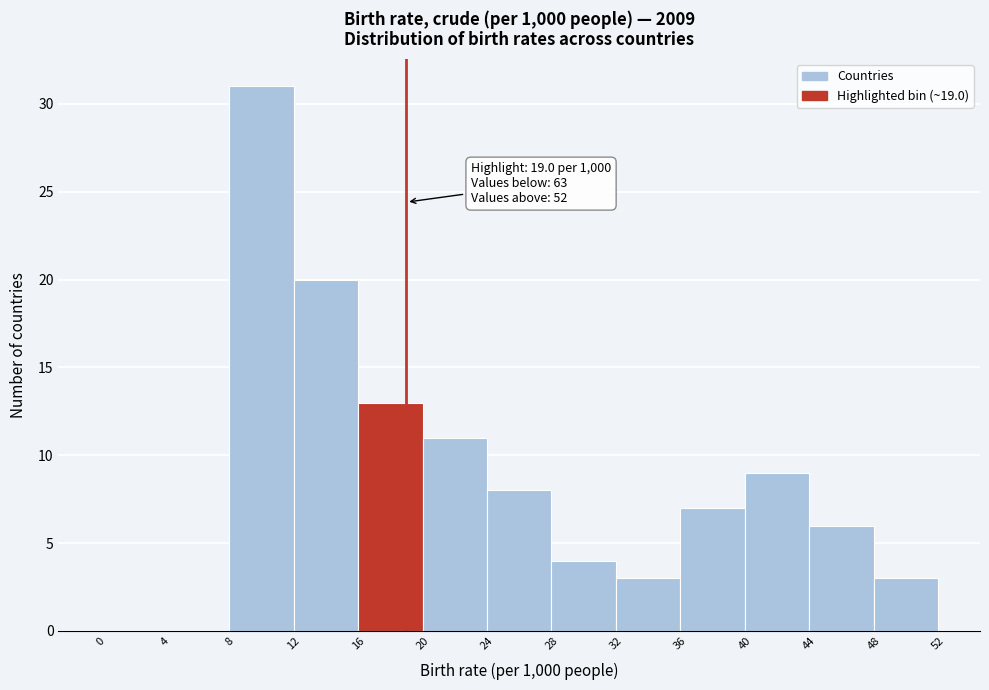

Which range on the x-axis has the tallest bar?

8 to 12